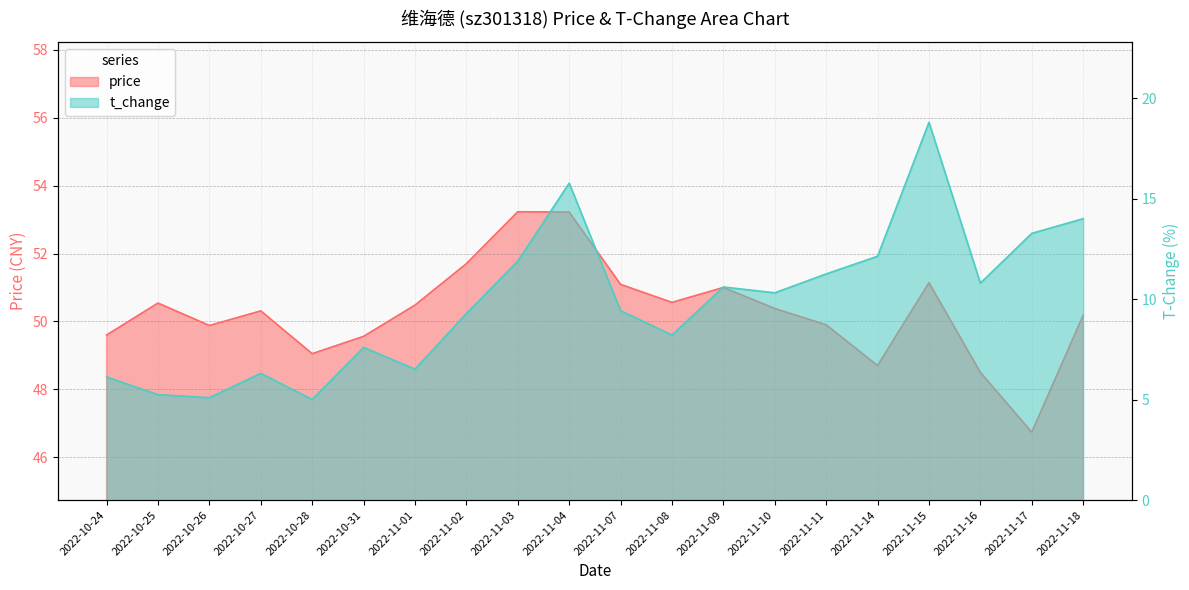

What is the label of the 9th point from the right?

2022-11-08